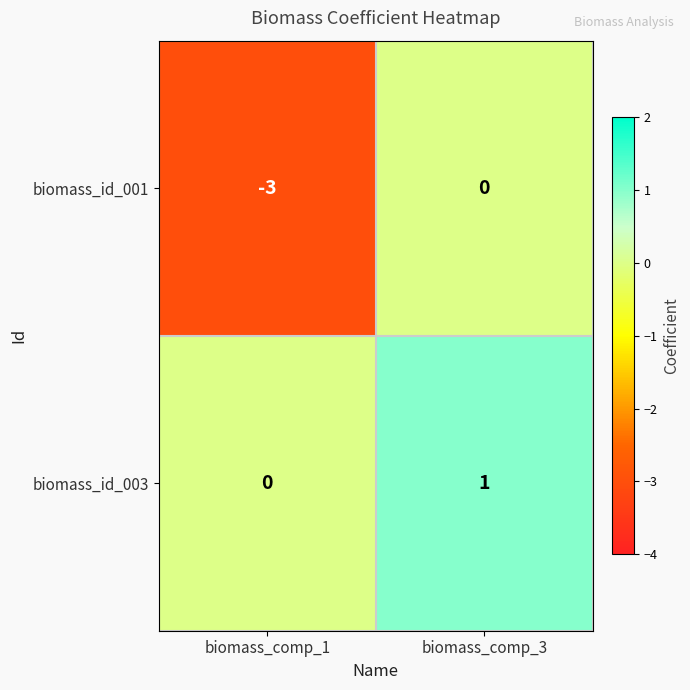

What is the difference between the highest and lowest values at biomass_comp_1?

3